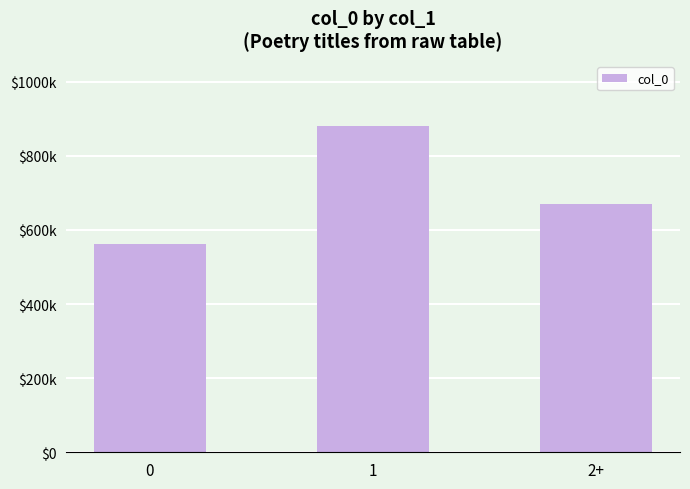

Does the chart contain any negative values?

No